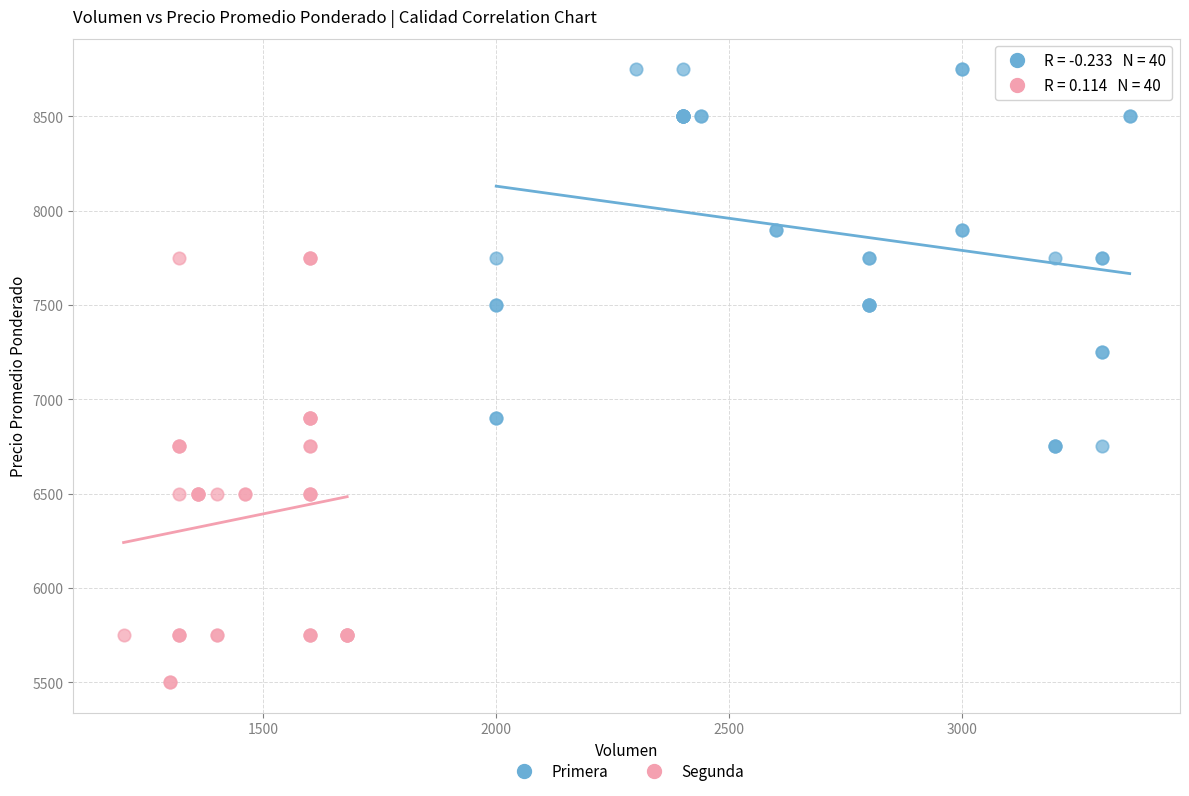

What are all the series names shown in the legend?

Primera, Segunda